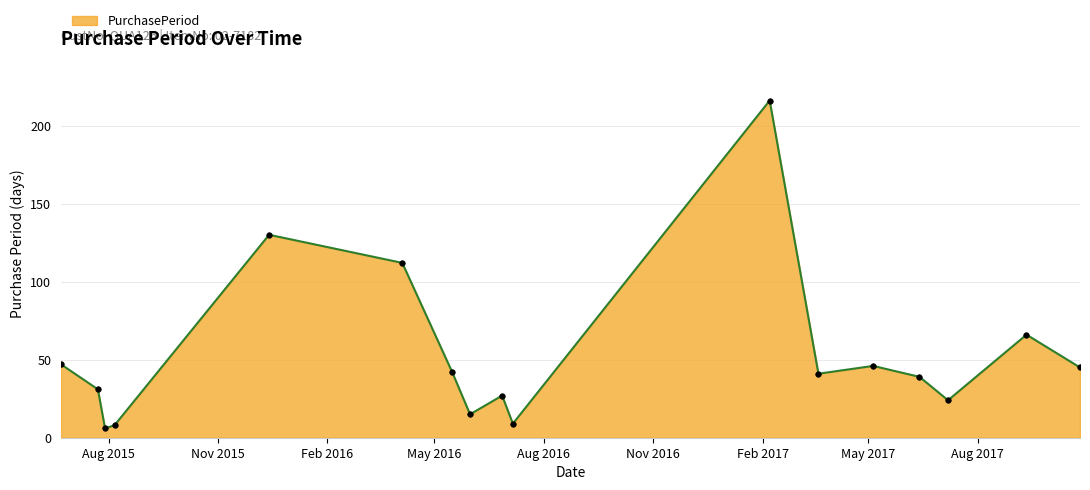

How many points are higher than both their immediate neighbors (excluding endpoints)?

5